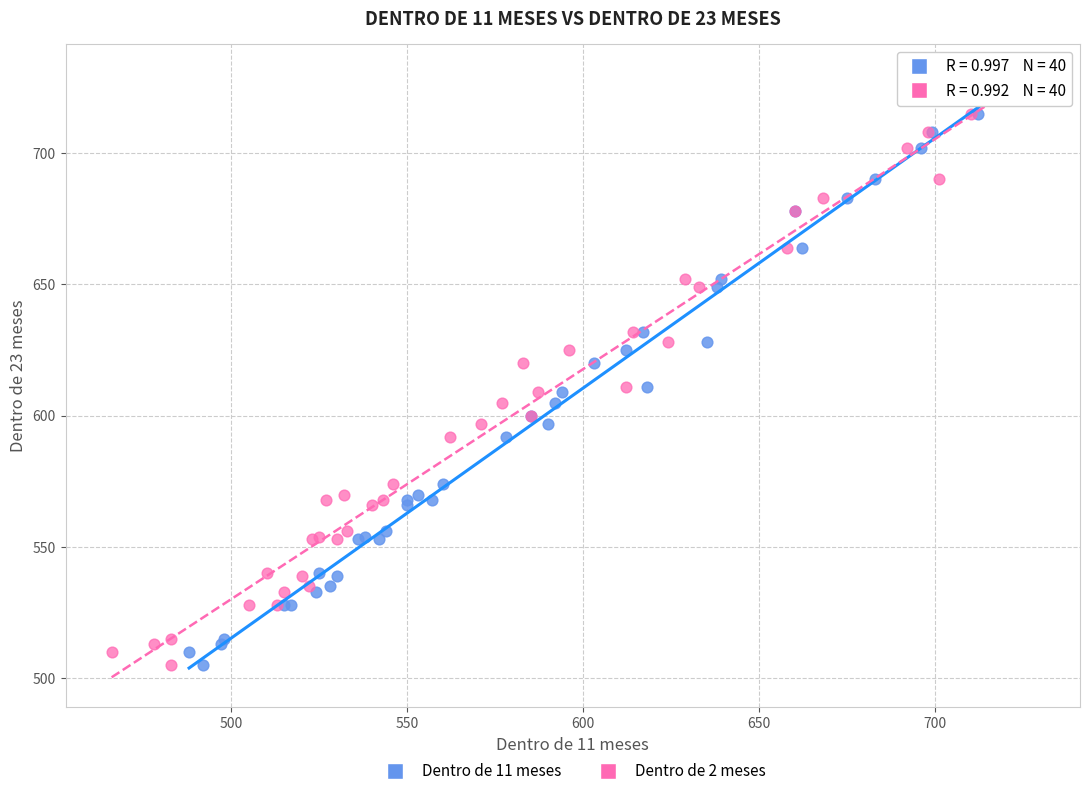

What are all the series names shown in the legend?

Dentro de 11 meses, Dentro de 2 meses